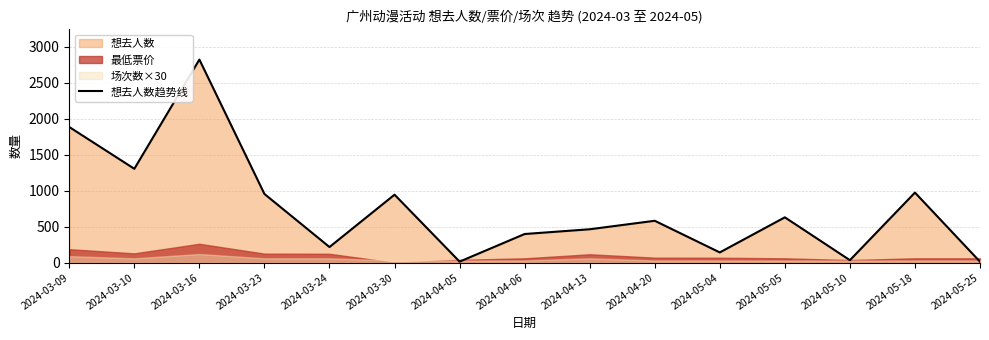

List the labels in order of value, largest first.

2024-03-16, 2024-03-09, 2024-03-10, 2024-05-18, 2024-03-23, 2024-03-30, 2024-05-05, 2024-04-20, 2024-04-13, 2024-04-06, 2024-03-24, 2024-05-04, 2024-05-10, 2024-04-05, 2024-05-25